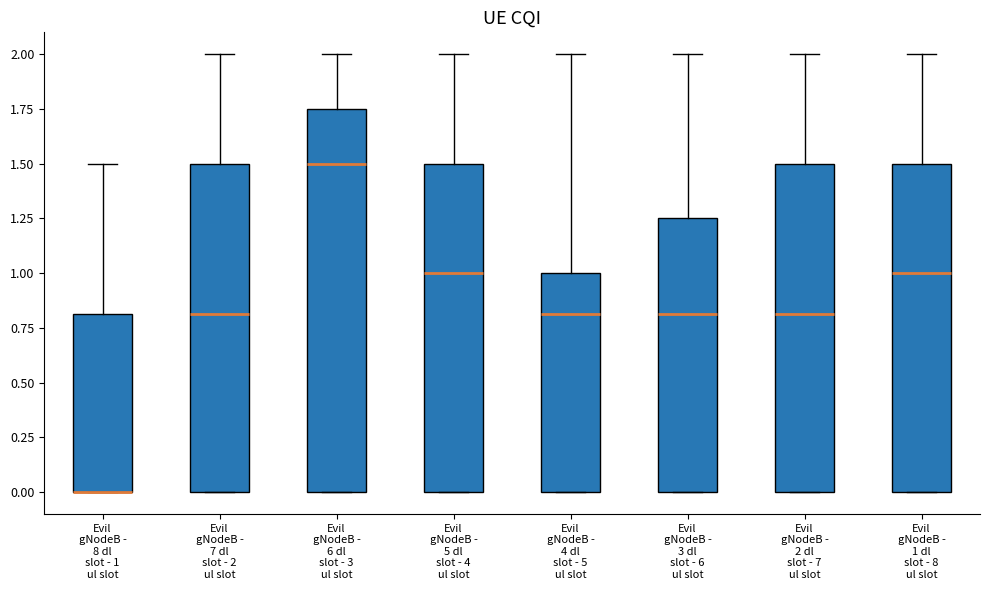

Reading left to right, read every box against the y-axis: the position of its median line, the range the box covers, and the ends of its whiskers. The values are not printed on the chart, so give them approximately, as read against the axis.

Evil gNodeB - 8 dl slot - 1 ul slot: median 0.00 (drawn on the box's lower edge), box 0.00 to 0.80, whiskers 0.00 to 1.50
Evil gNodeB - 7 dl slot - 2 ul slot: median 0.80, box 0.00 to 1.50, whiskers 0.00 to 2.00
Evil gNodeB - 6 dl slot - 3 ul slot: median 1.50, box 0.00 to 1.75, whiskers 0.00 to 2.00
Evil gNodeB - 5 dl slot - 4 ul slot: median 1.00, box 0.00 to 1.50, whiskers 0.00 to 2.00
Evil gNodeB - 4 dl slot - 5 ul slot: median 0.80, box 0.00 to 1.00, whiskers 0.00 to 2.00
Evil gNodeB - 3 dl slot - 6 ul slot: median 0.80, box 0.00 to 1.25, whiskers 0.00 to 2.00
Evil gNodeB - 2 dl slot - 7 ul slot: median 0.80, box 0.00 to 1.50, whiskers 0.00 to 2.00
Evil gNodeB - 1 dl slot - 8 ul slot: median 1.00, box 0.00 to 1.50, whiskers 0.00 to 2.00